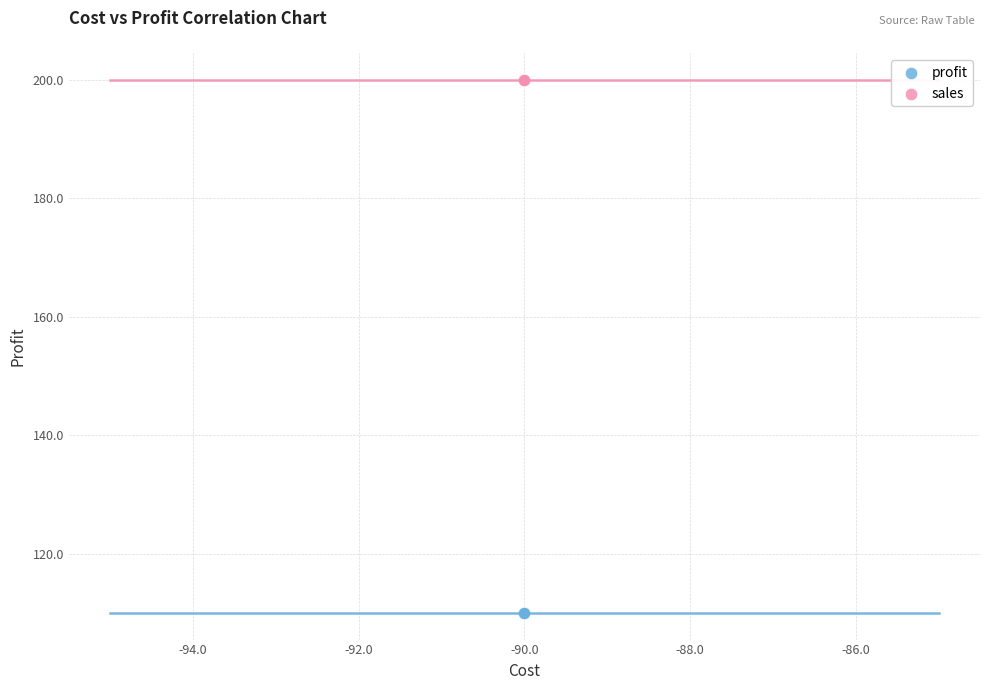

Which series contains the highest Y value?

sales